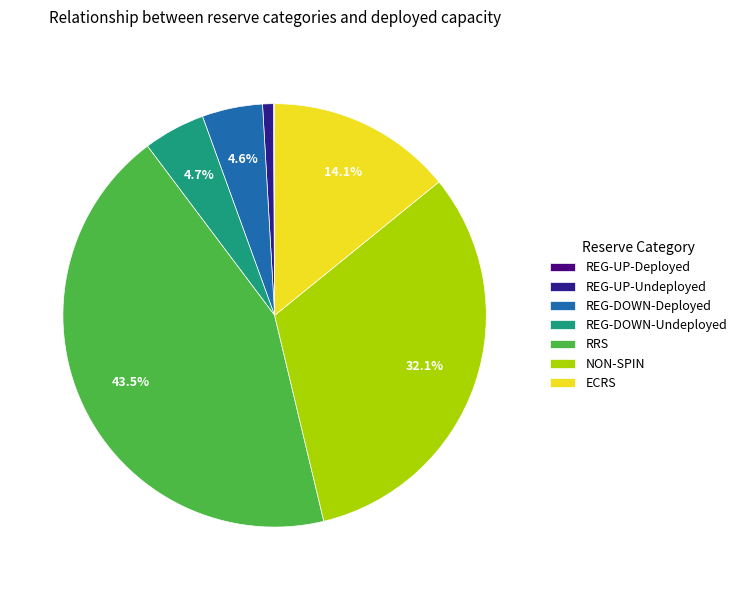

Between ECRS and REG-DOWN-Deployed, which is larger?

ECRS